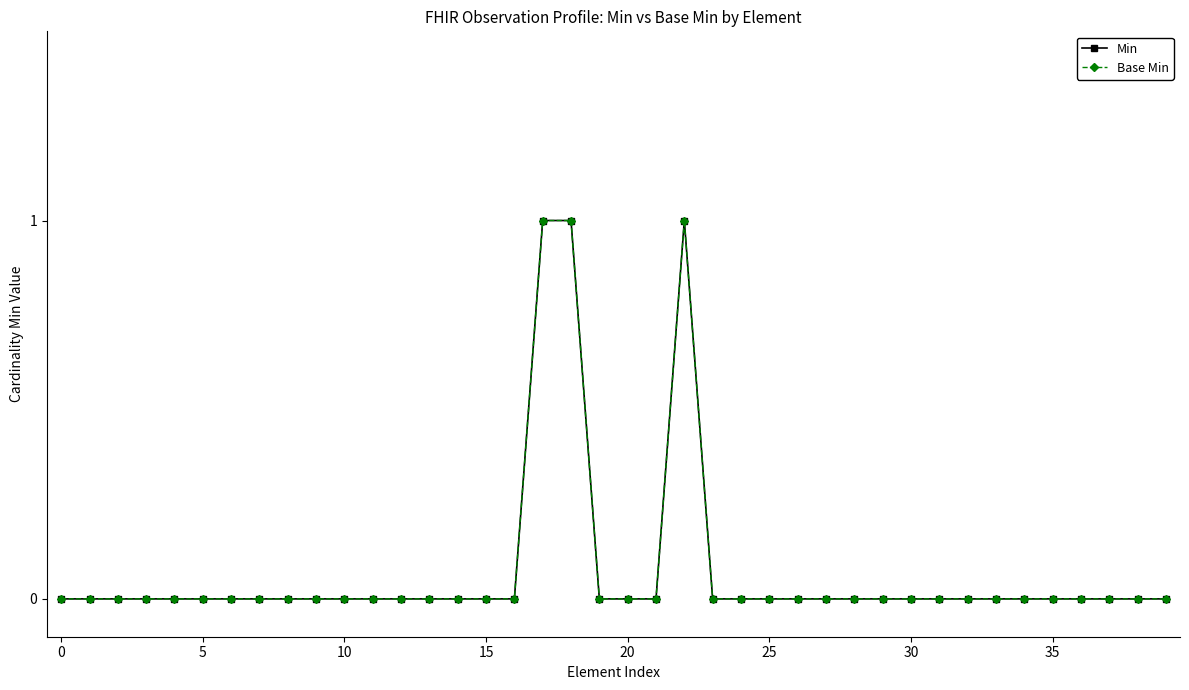

What is the sum of all Base Min values?

3